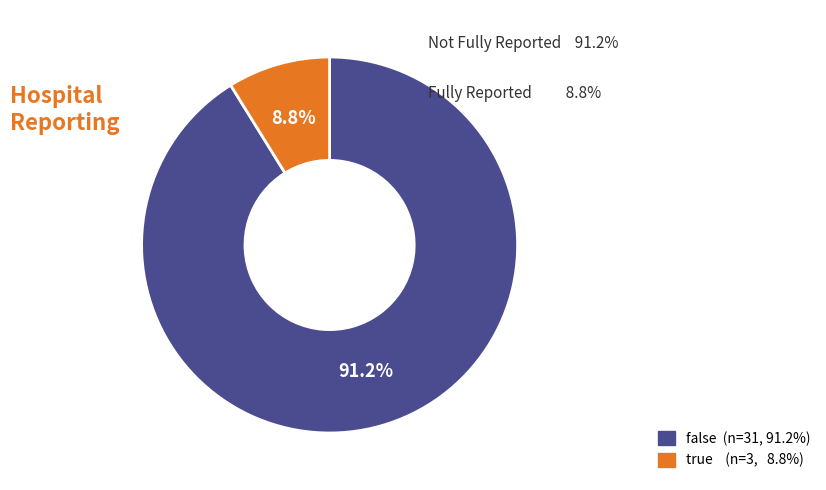

To the nearest percent, what portion does true represent?

9%